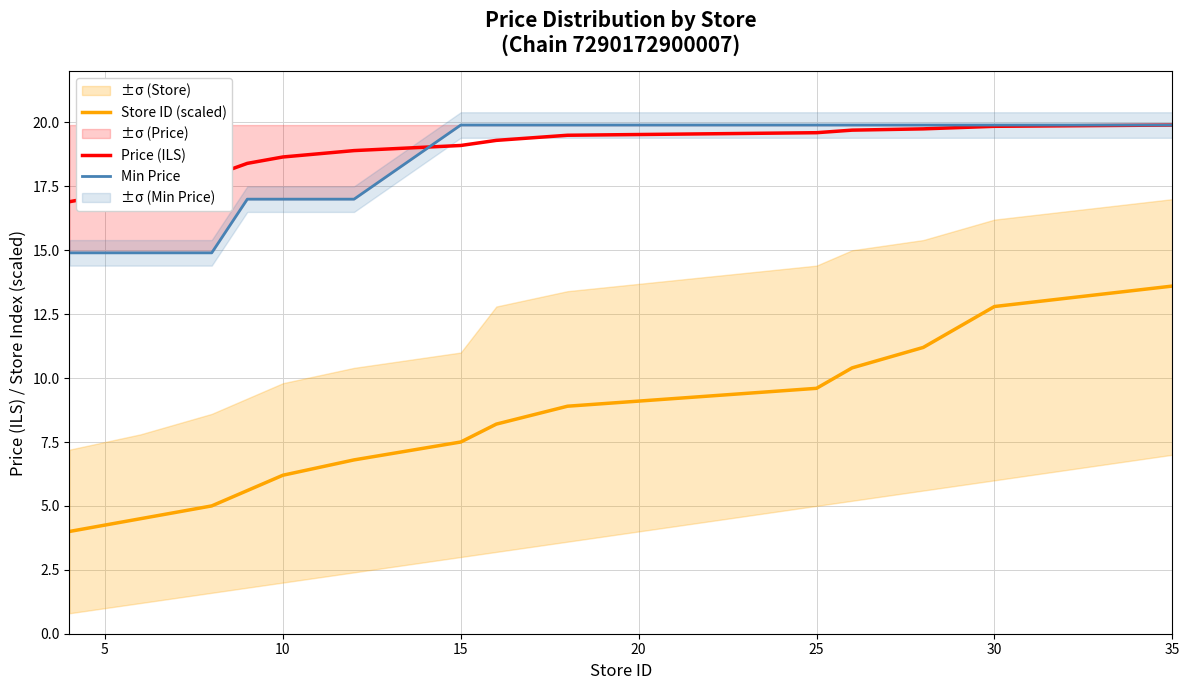

What is the value of the Price (ILS) point at the 12th from the left?

19.8